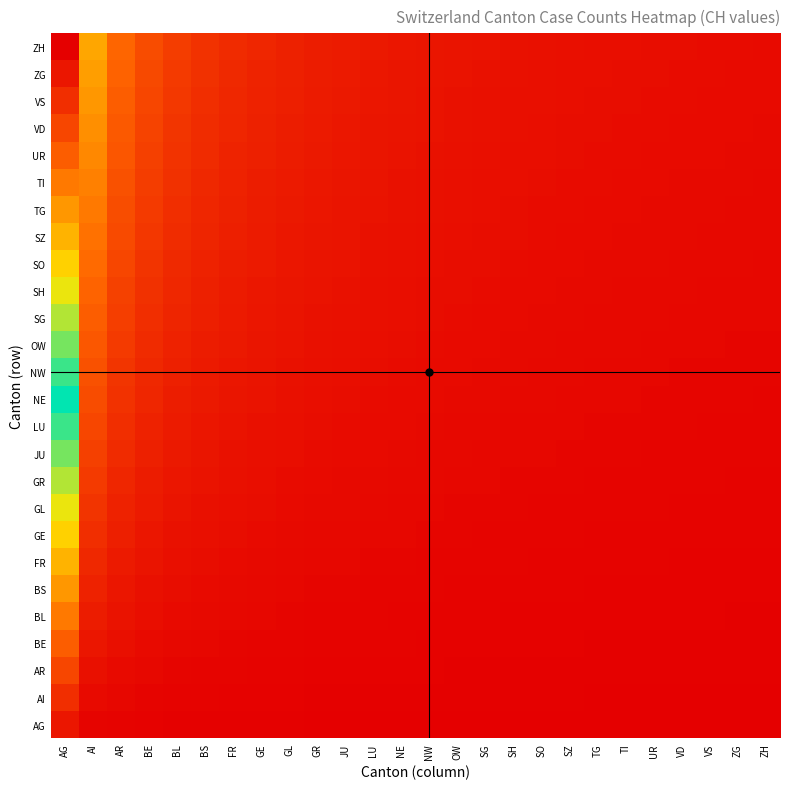

Rank the series at ZH from lowest to highest value.

AG, AI, AR, BE, BL, BS, FR, GE, GL, GR, JU, LU, NE, NW, OW, SG, SH, SO, SZ, TG, TI, UR, VD, VS, ZG, ZH